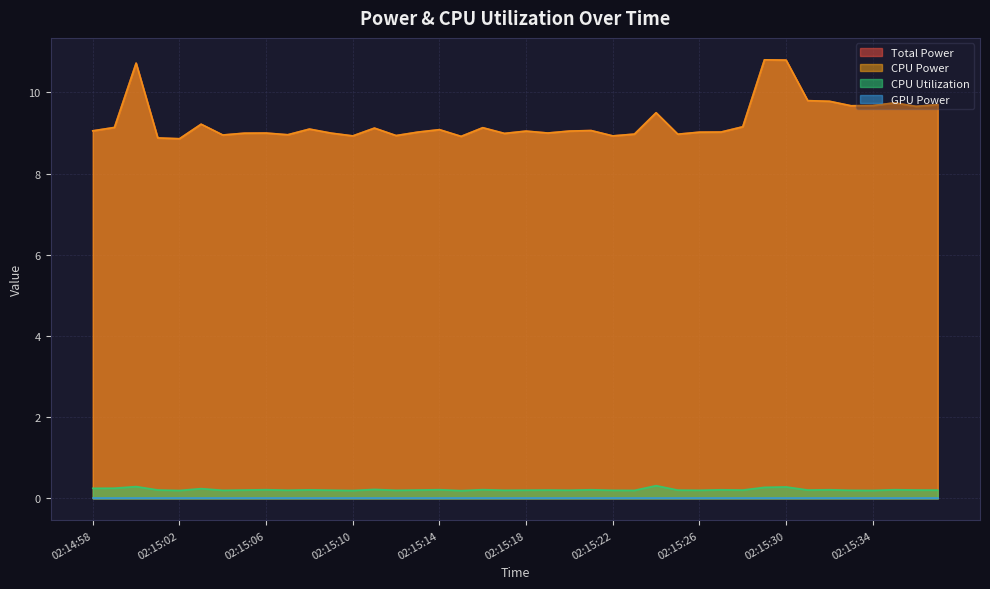

What is the difference between the second highest and second lowest values in the Total Power series?

1.9